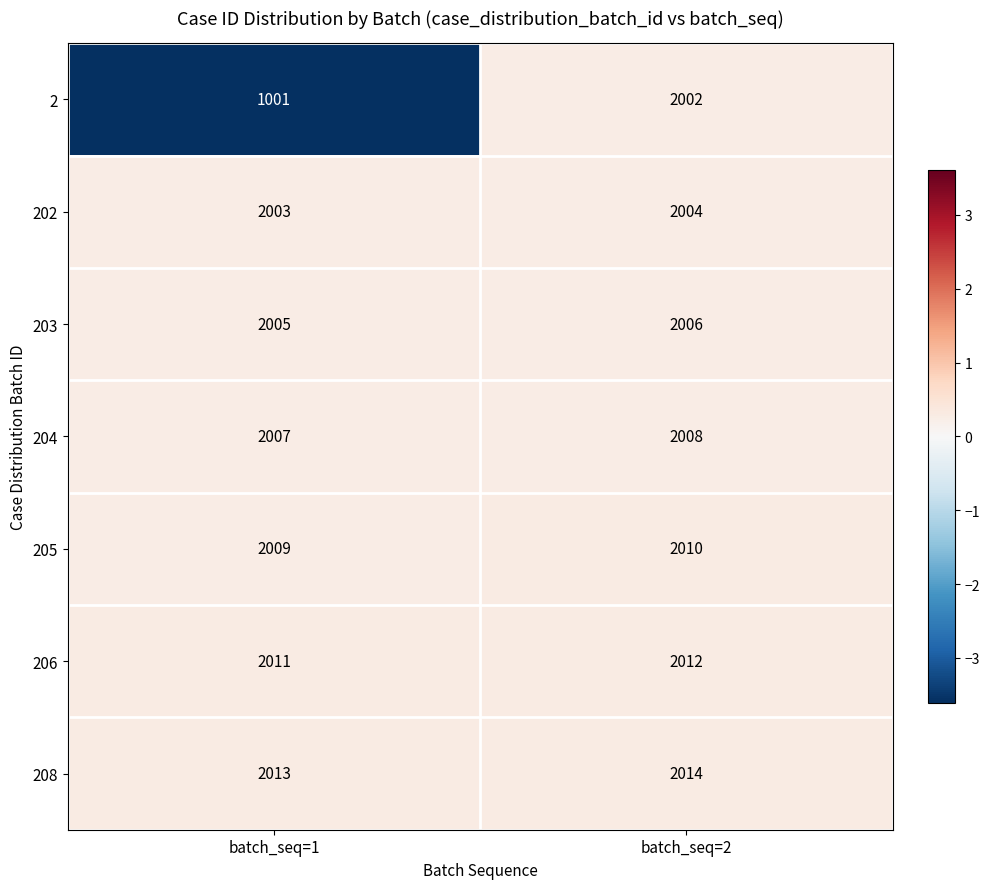

True or false: 2 has a value of 523 at batch_seq=1.

False